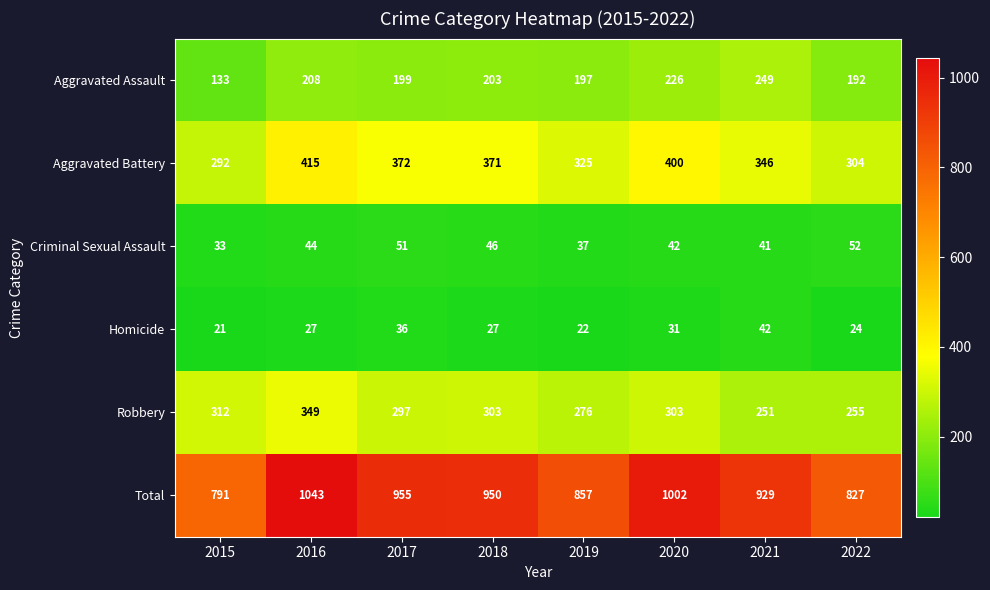

Rank the series by their maximum value, from highest to lowest.

Total, Aggravated Battery, Robbery, Aggravated Assault, Criminal Sexual Assault, Homicide